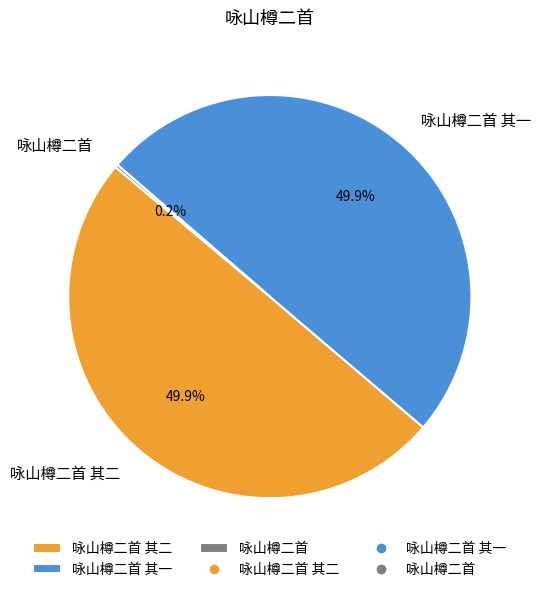

How many slices are in this pie chart?

3